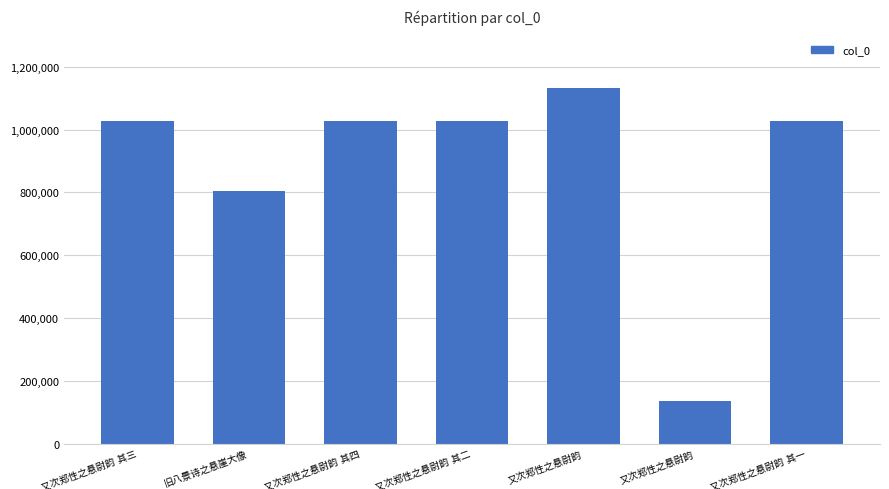

Are the bars horizontal?

No